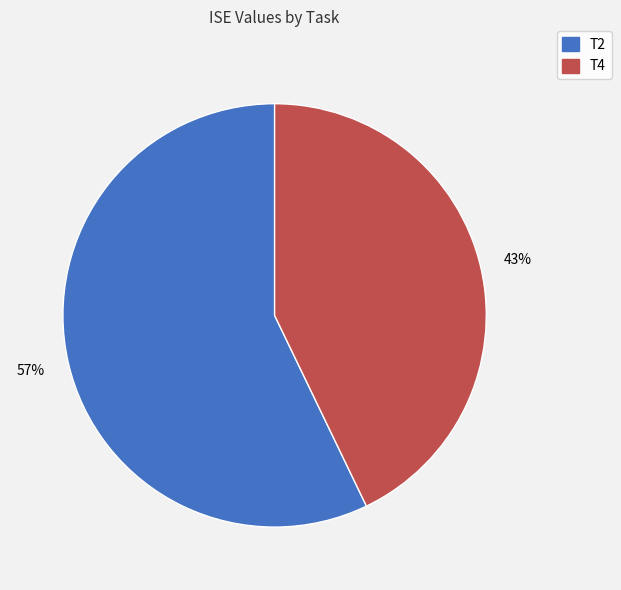

How many slices are in this pie chart?

2